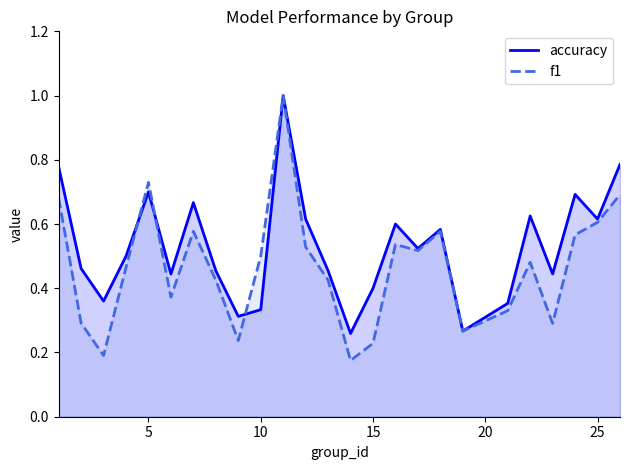

How many intersections are there between accuracy and f1?

3